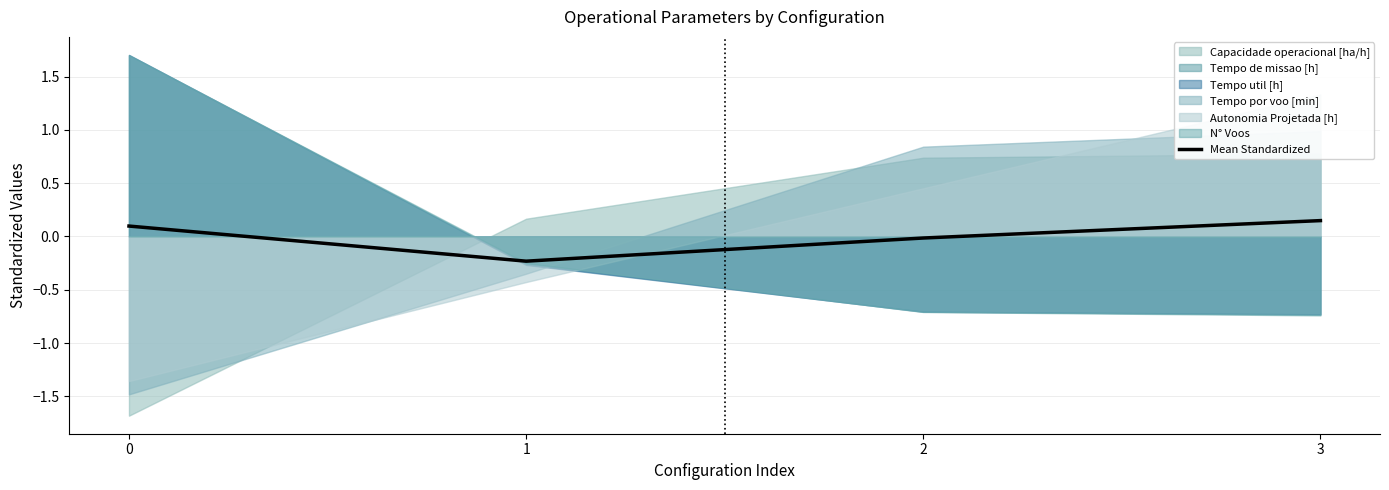

In Mean Standardized, how many points are lower than both neighbors (excluding endpoints)?

1